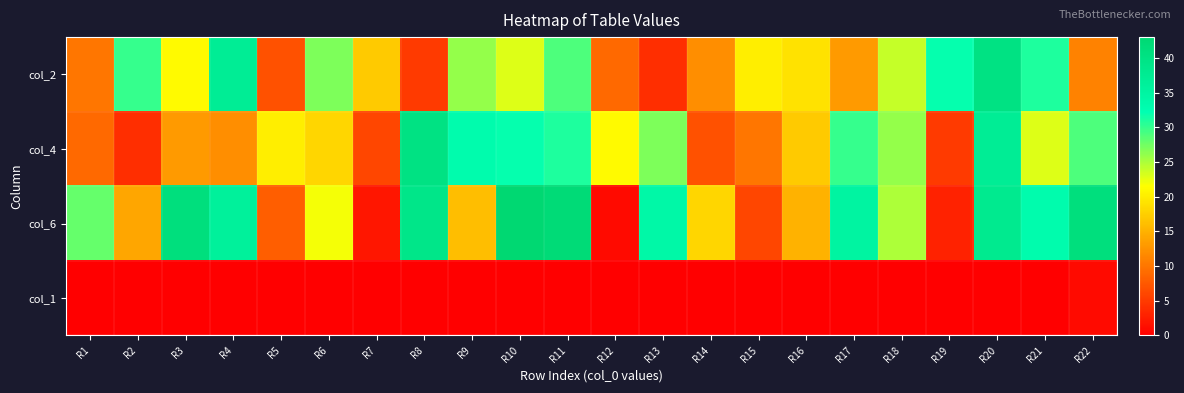

Reading left to right, transcribe all the data shown in this chart.

col_2: R1=10	R2=30	R3=21	R4=37	R5=7	R6=27	R7=17	R8=5	R9=26	R10=23	R11=29	R12=9	R13=4	R14=12	R15=20	R16=19	R17=13	R18=24	R19=32	R20=40	R21=31	R22=11
col_4: R1=9	R2=4	R3=13	R4=12	R5=20	R6=18	R7=6	R8=40	R9=33	R10=32	R11=31	R12=21	R13=27	R14=7	R15=10	R16=17	R17=30	R18=26	R19=5	R20=37	R21=23	R22=29
col_6: R1=28	R2=14	R3=41	R4=36	R5=8	R6=22	R7=2	R8=39	R9=16	R10=43	R11=42	R12=1	R13=34	R14=18	R15=6	R16=15	R17=35	R18=25	R19=3	R20=38	R21=33	R22=41
col_1: R1=0	R2=0	R3=0	R4=0	R5=0	R6=0	R7=0	R8=0	R9=0	R10=0	R11=0	R12=0	R13=0	R14=0	R15=0	R16=0	R17=0	R18=0	R19=0	R20=0	R21=0	R22=1